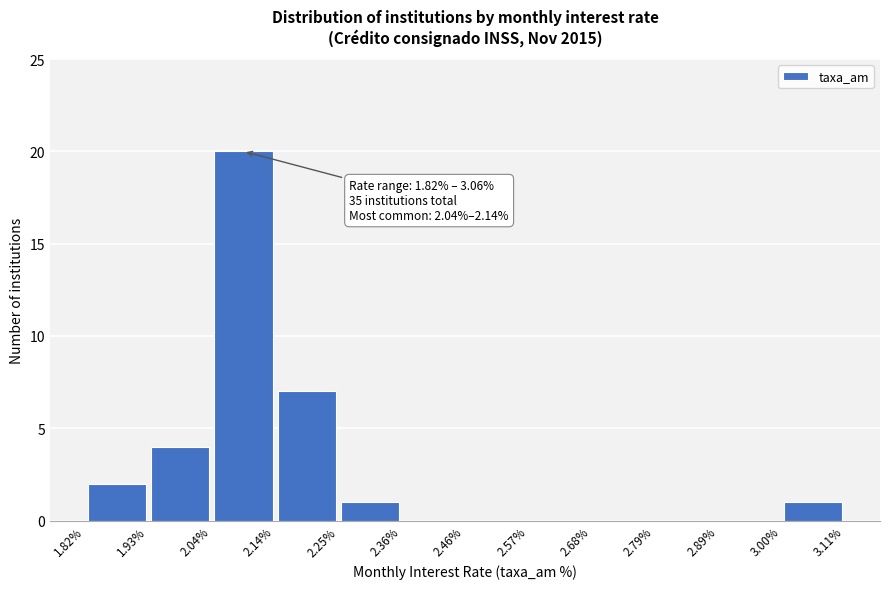

Which range on the x-axis has the tallest bar?

2.04% to 2.14%